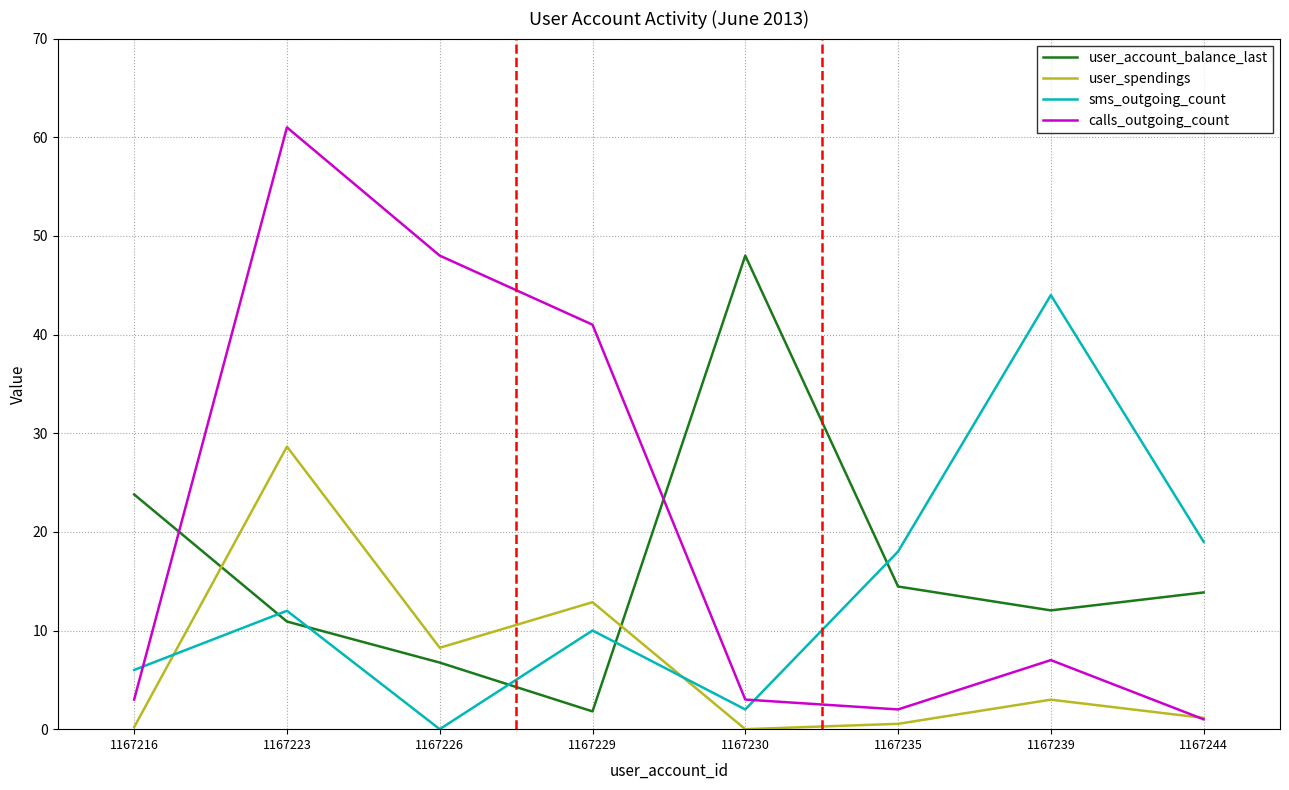

What is the maximum value shown in the chart?

61.0